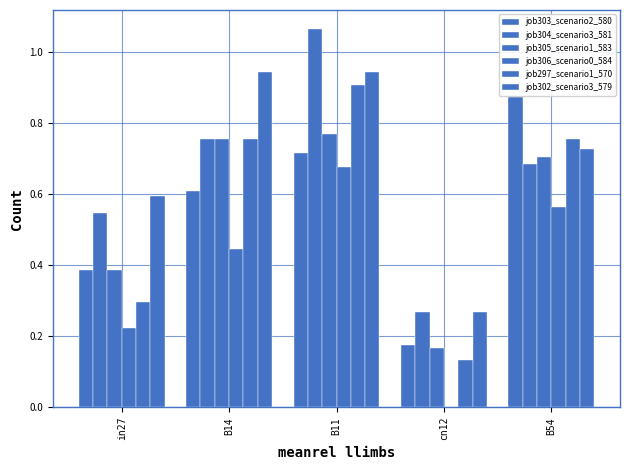

Which category has the highest value in the job306_scenario0_584 series?

B11